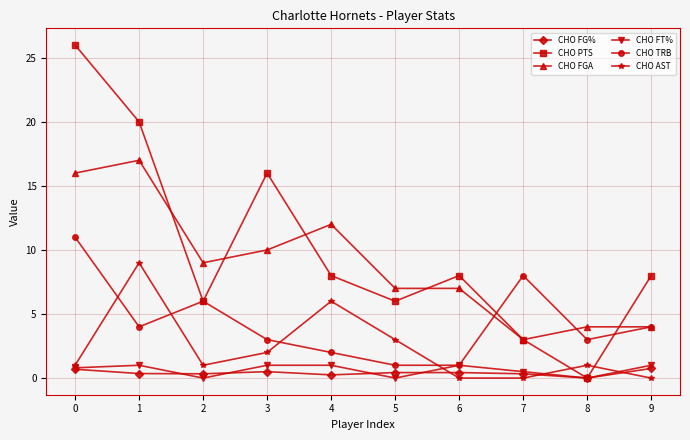

True or false: CHO TRB has a value of 3.0 at 3.

True